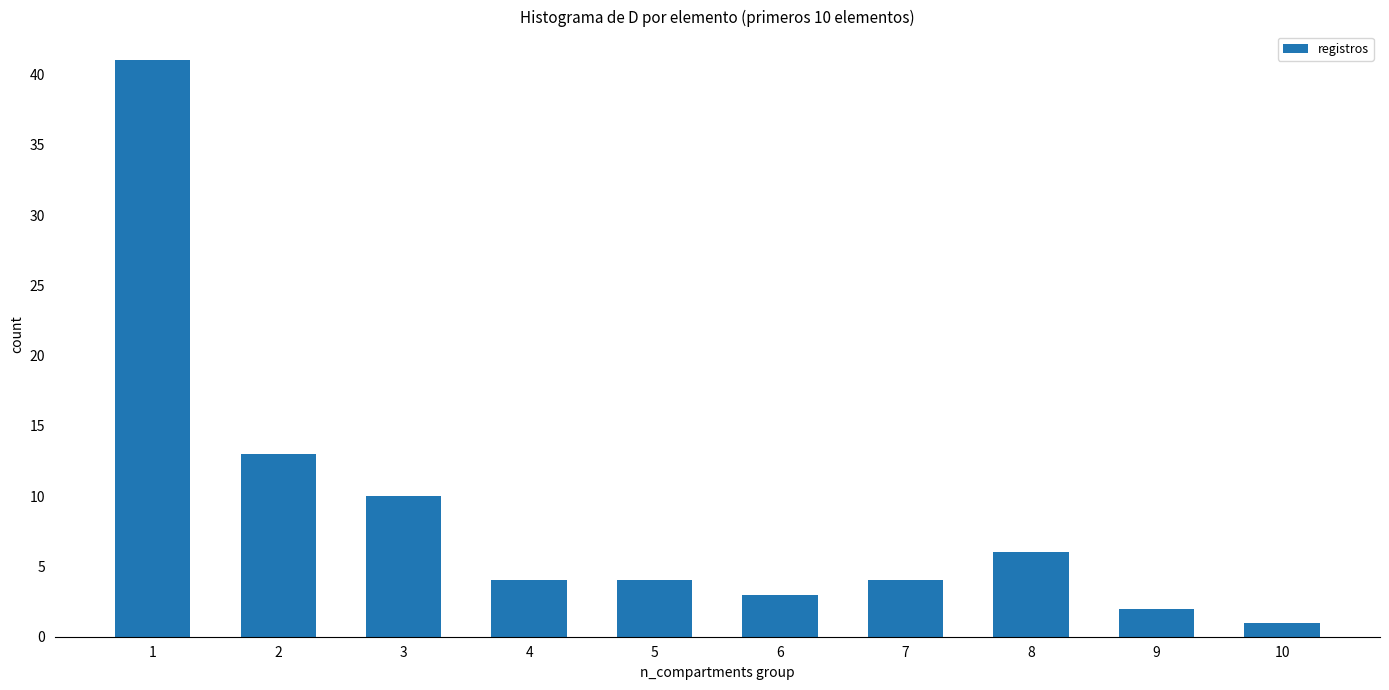

Reading left to right, extract all data points from this chart.

41	13	10	4	4	3	4	6	2	1